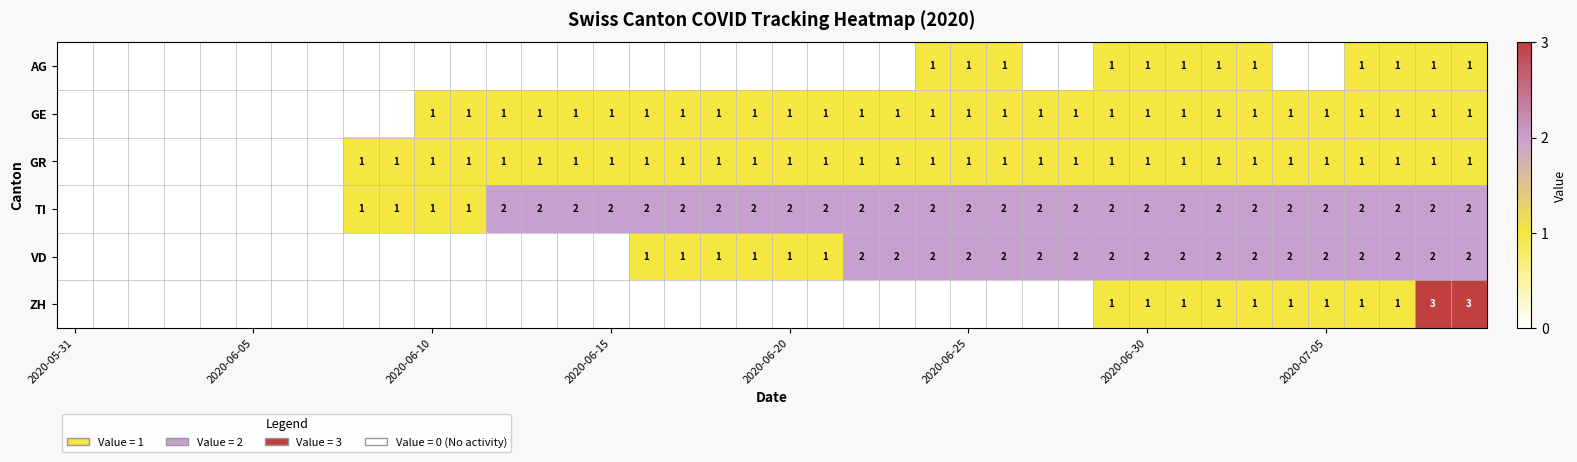

Rank the series by their maximum value, from lowest to highest.

AG, GE, GR, TI, VD, ZH